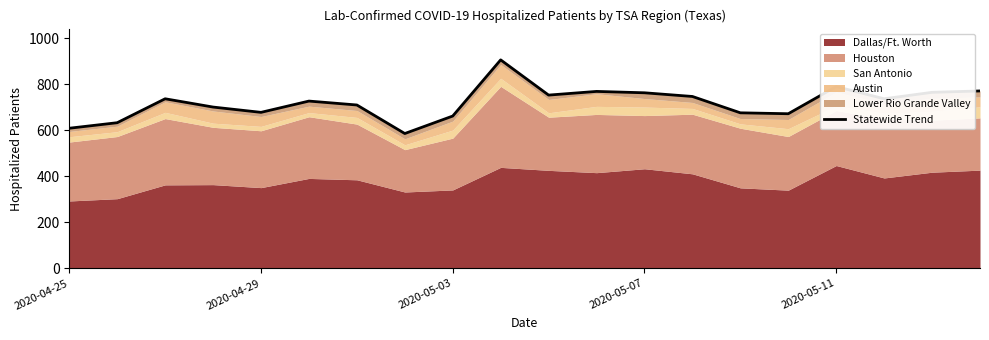

Approximately how many times larger is the value at 18 compared to 19?

1.0